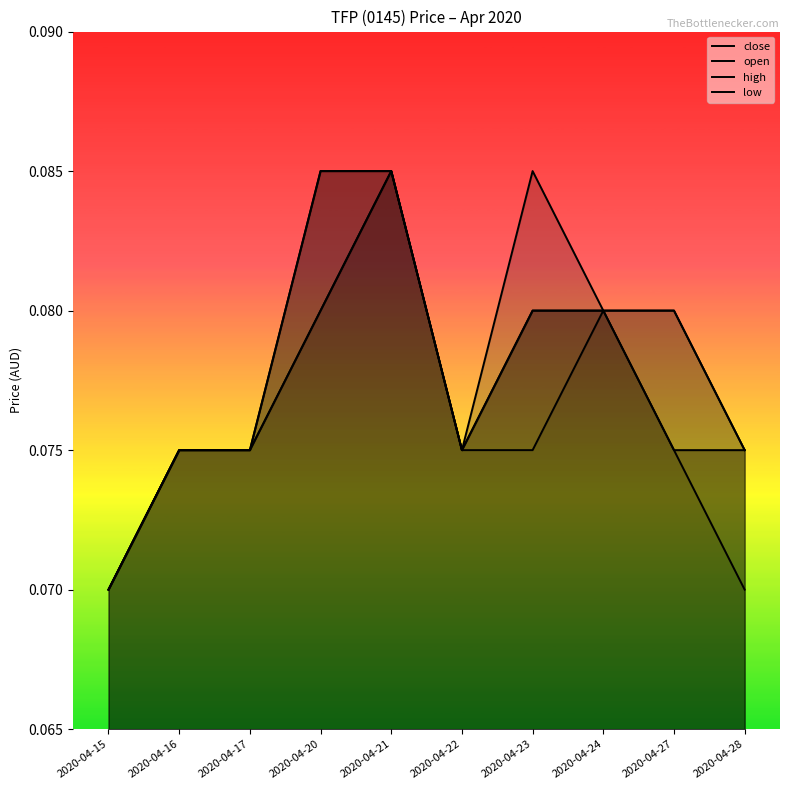

The value of high at 2020-04-27 is 0.1. True or false?

True